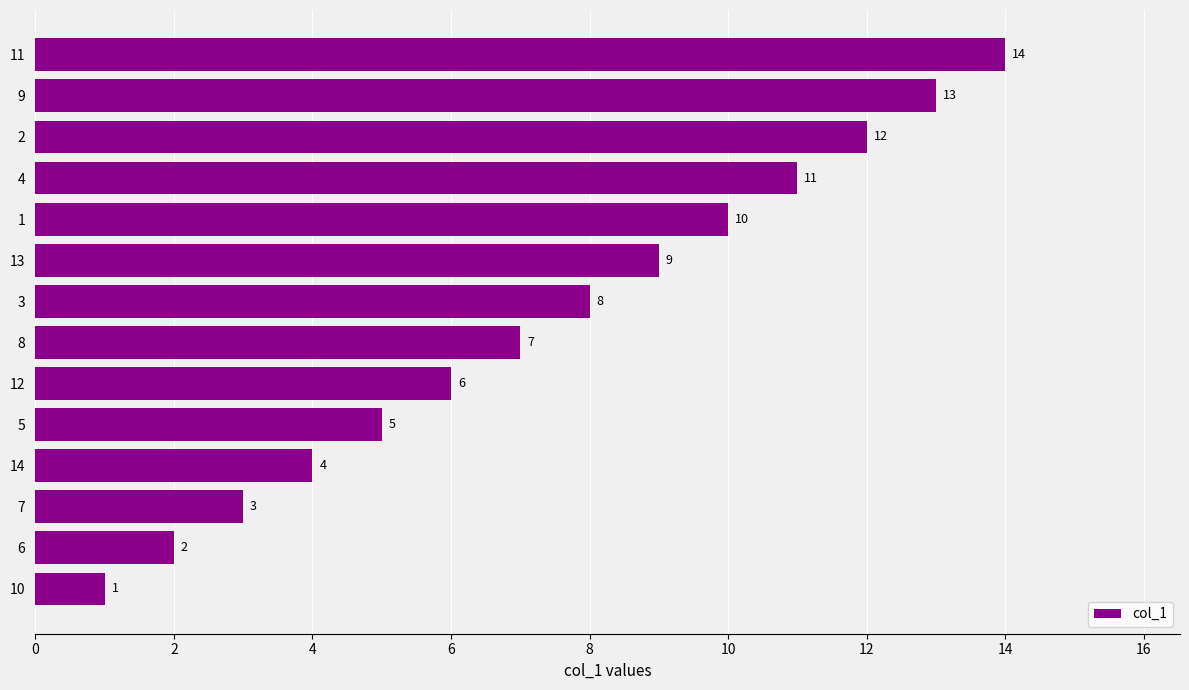

What is the change in value from 12 to 13?

+3